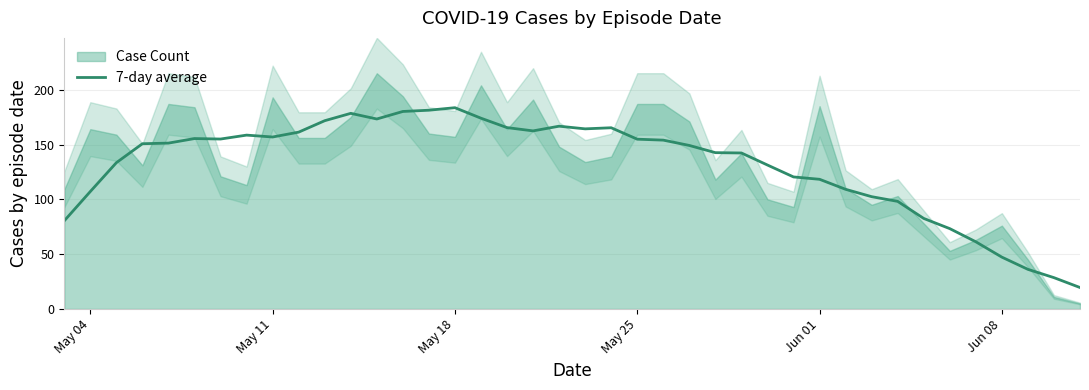

Reading left to right, what are all the values shown in this chart?

80.4	107.1	133.4	150.7	151.3	155.4	155.0	158.6	156.9	161.3	171.7	178.4	173.3	180.1	181.3	183.6	174.0	165.4	162.4	166.7	164.3	165.3	154.9	154.0	149.1	142.6	142.3	131.3	120.4	118.3	109.1	102.4	98.1	82.6	73.3	61.3	47.3	36.1	28.6	19.6